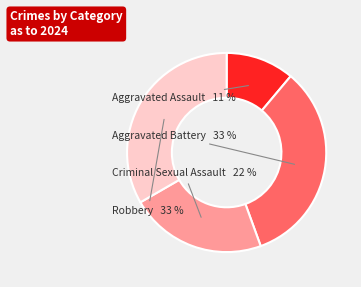

Between Aggravated Assault and Criminal Sexual Assault, which is larger?

Criminal Sexual Assault